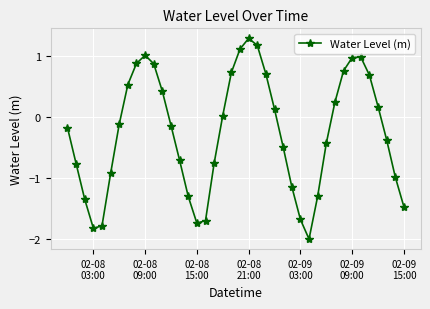

True or false: the data has more than 2 interior local peaks.

True